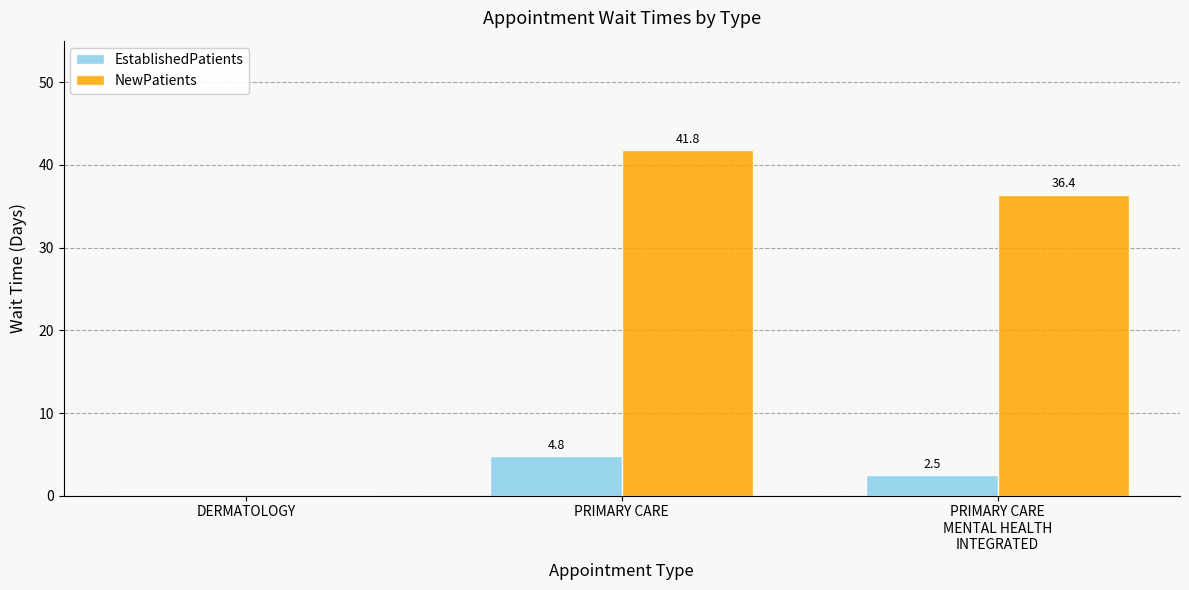

Reading left to right, list all the values displayed in this chart.

EstablishedPatients: DERMATOLOGY=0.0	PRIMARY CARE=4.8	PRIMARY CARE
MENTAL HEALTH
INTEGRATED=2.5
NewPatients: DERMATOLOGY=0.0	PRIMARY CARE=41.8	PRIMARY CARE
MENTAL HEALTH
INTEGRATED=36.4